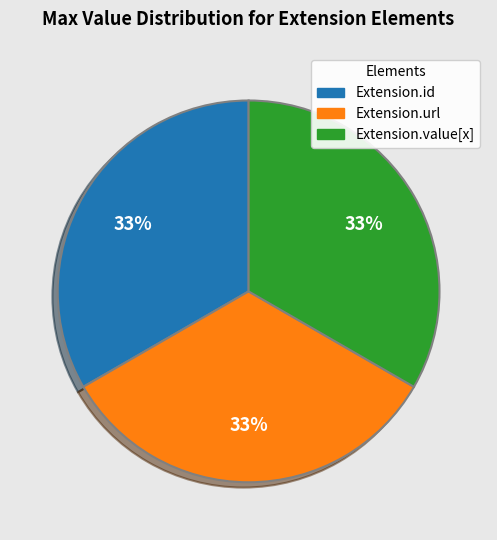

Is there a majority slice in this chart?

No